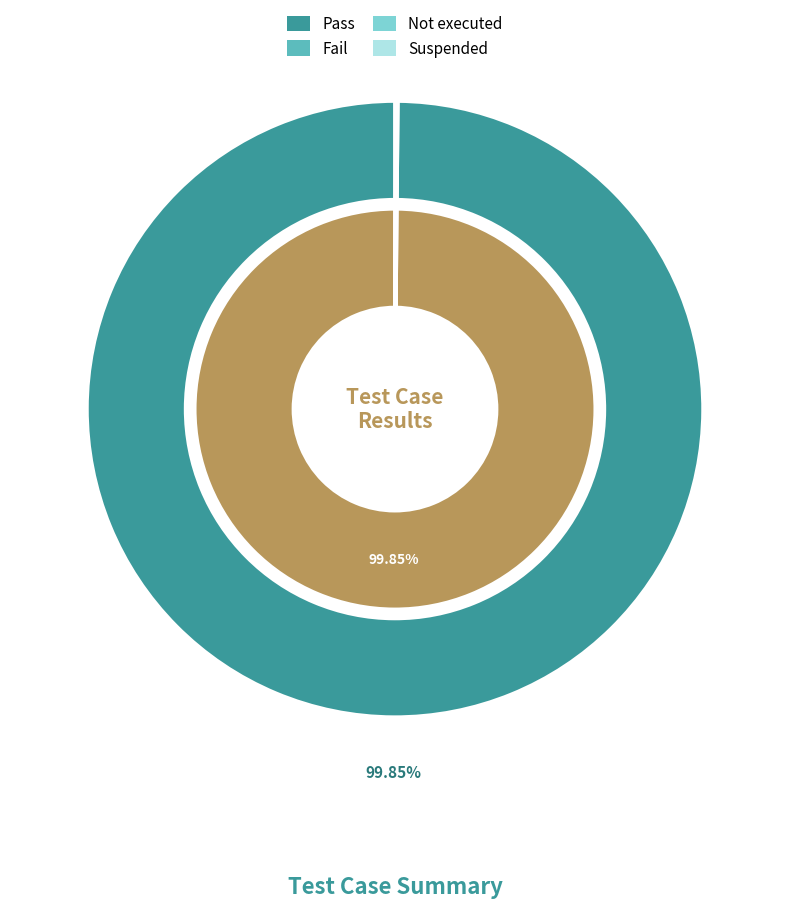

Combined, do Pass and Suspended account for over 50%?

Yes